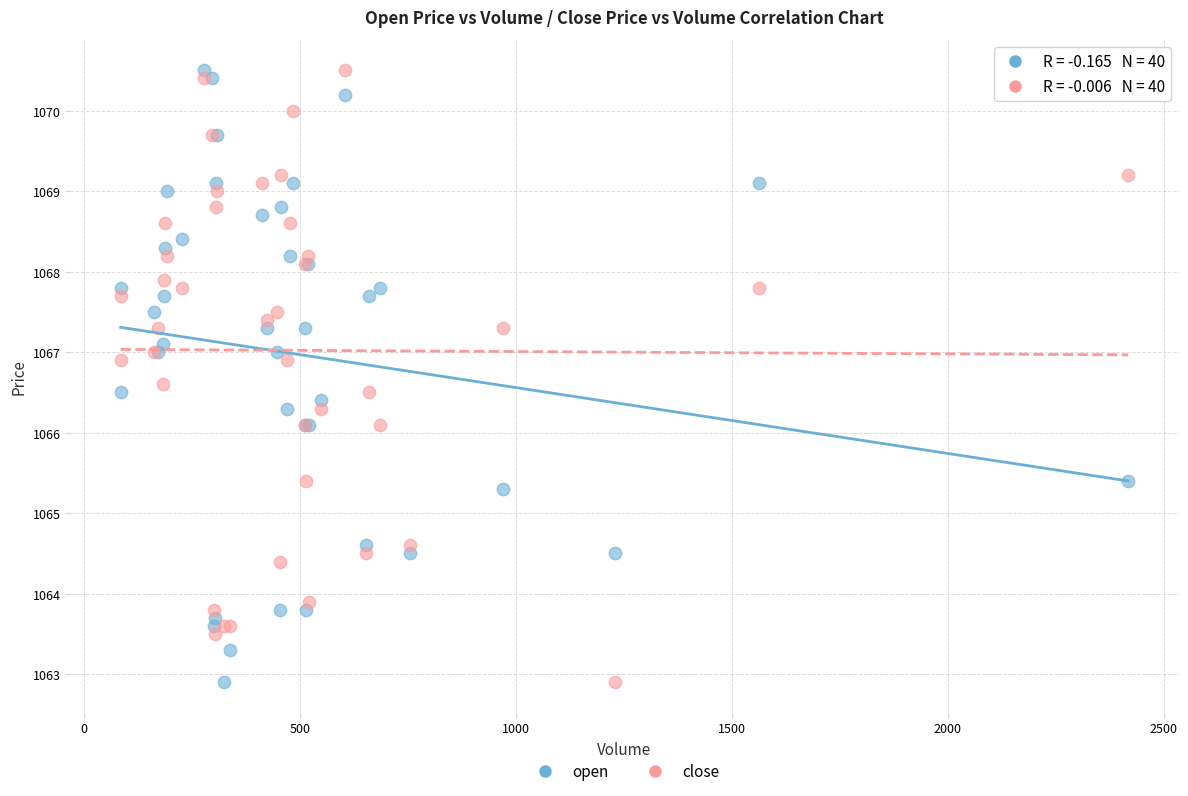

What are all the series names shown in the legend?

open, close